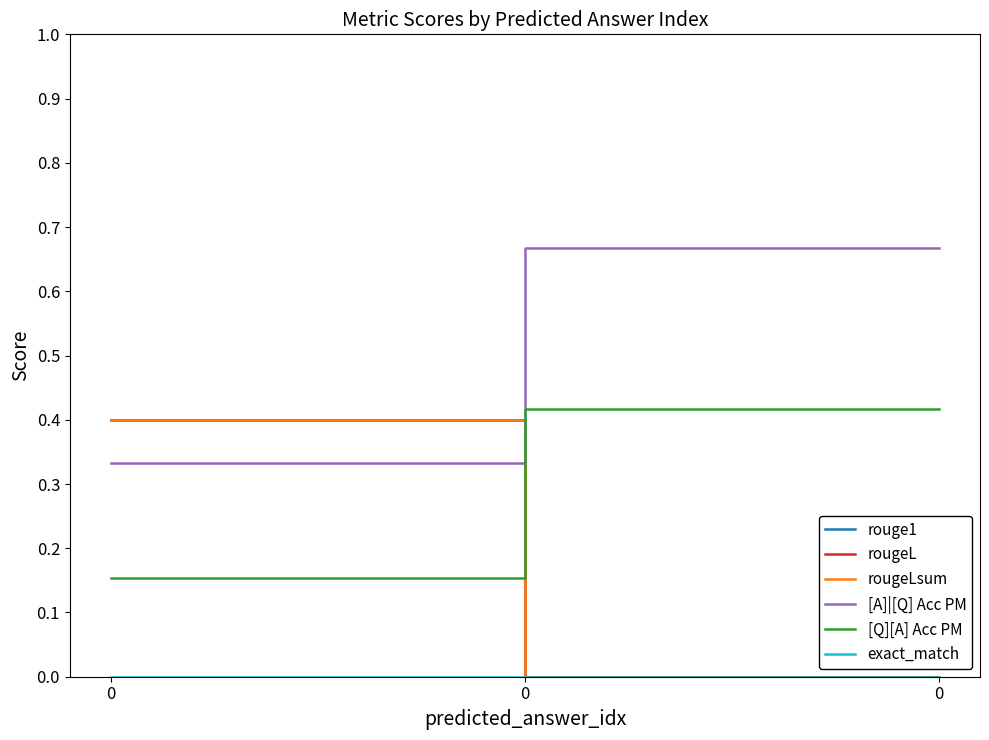

Is the value of rougeL at 0 greater than the value of rouge1 at 0?

No